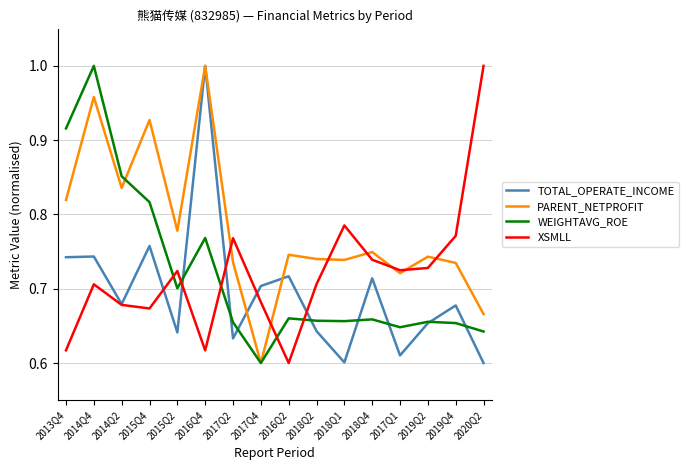

Which series has the largest total across all categories?

PARENT_NETPROFIT